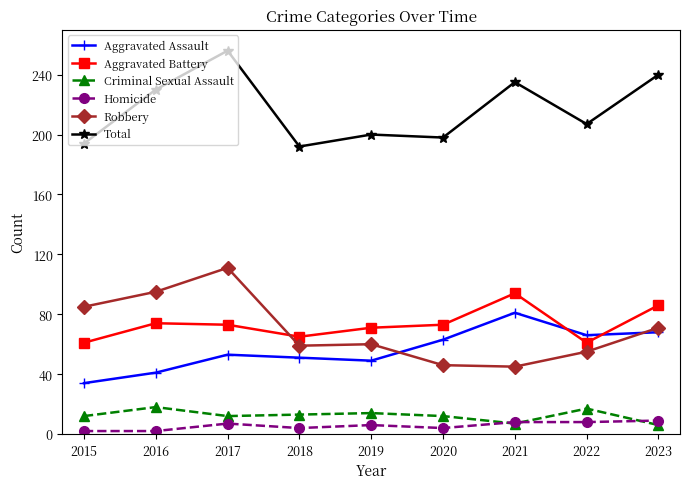

True or false: Aggravated Assault and Robbery cross at least once.

True